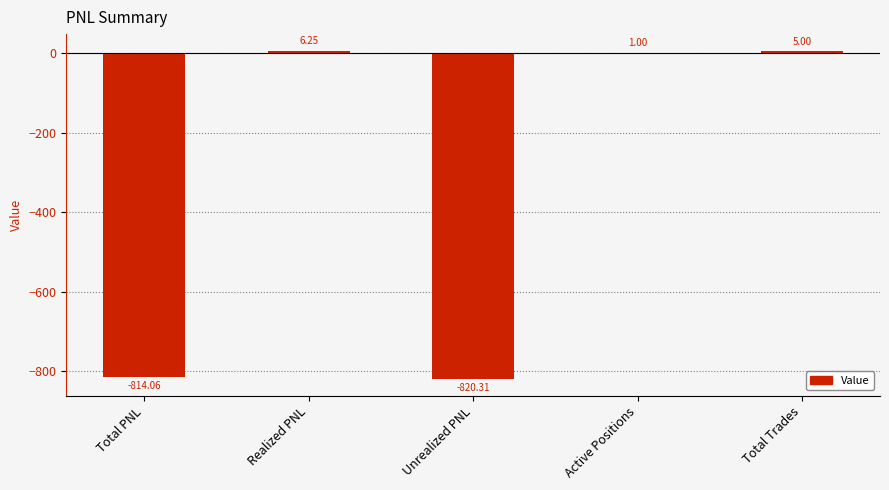

How many positive values are there?

3